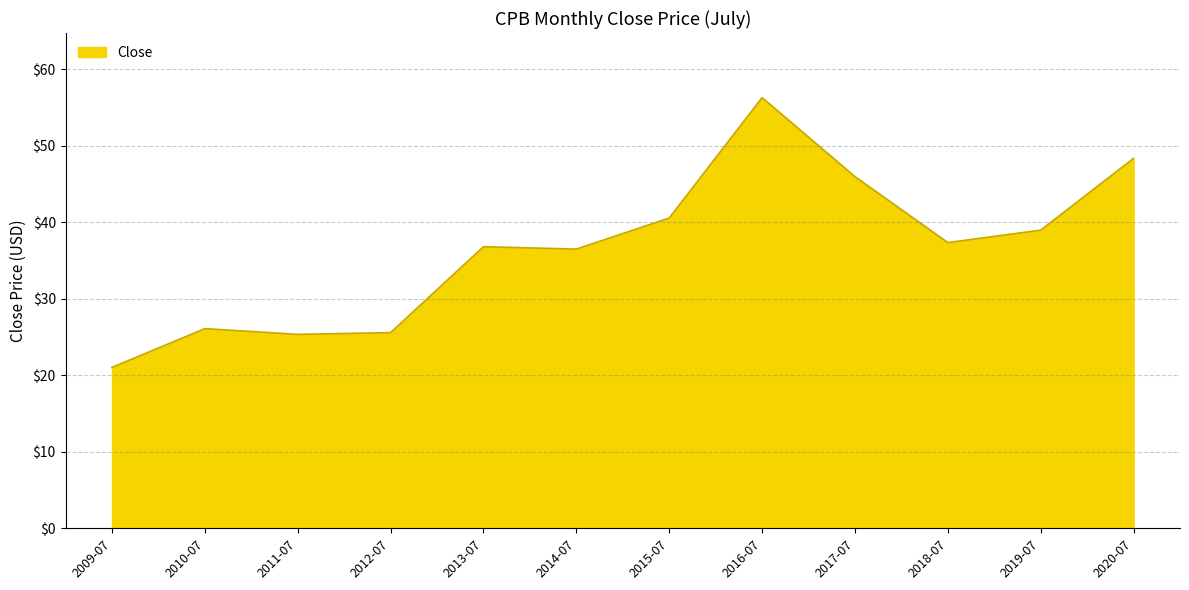

What is the ratio of the value at 2010-07 to the value at 2016-07?

0.5